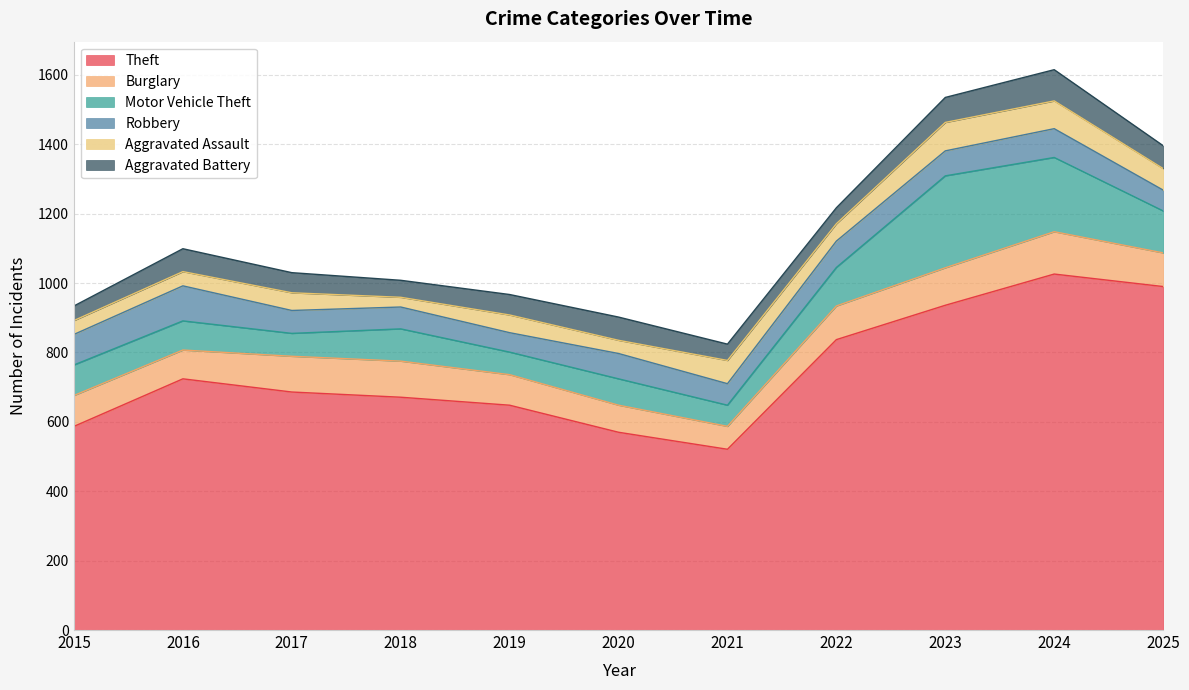

The Burglary series shows 32 at 2015. True or false?

False